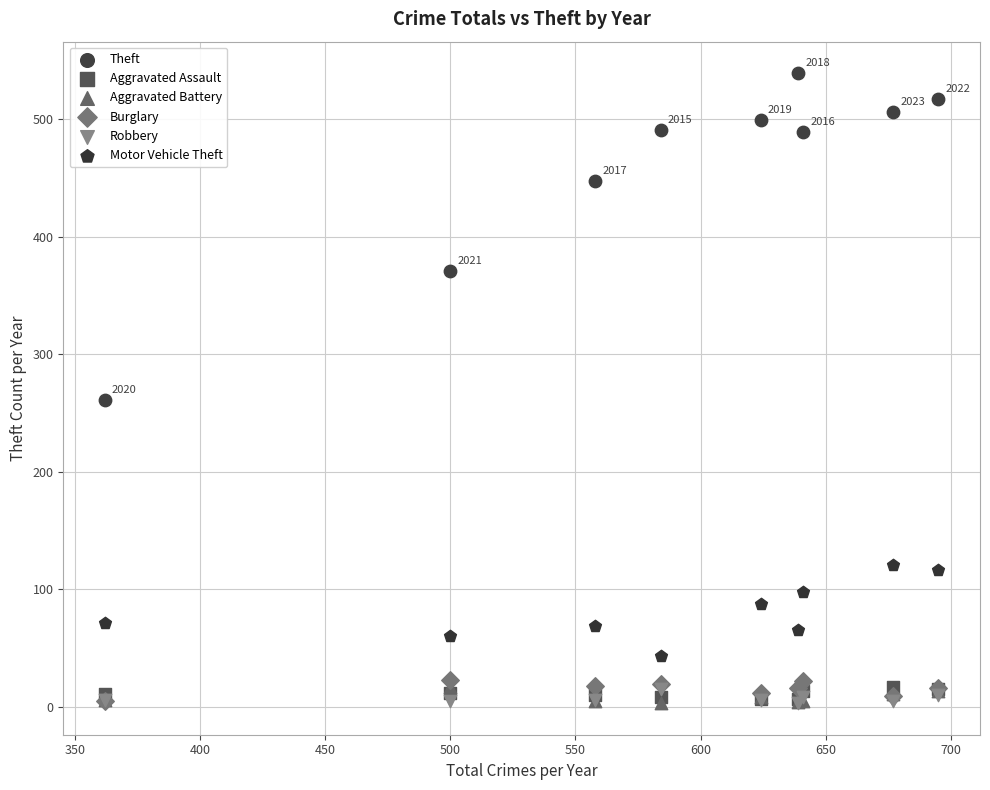

In the Theft series, what Y value is closest to 400?

371